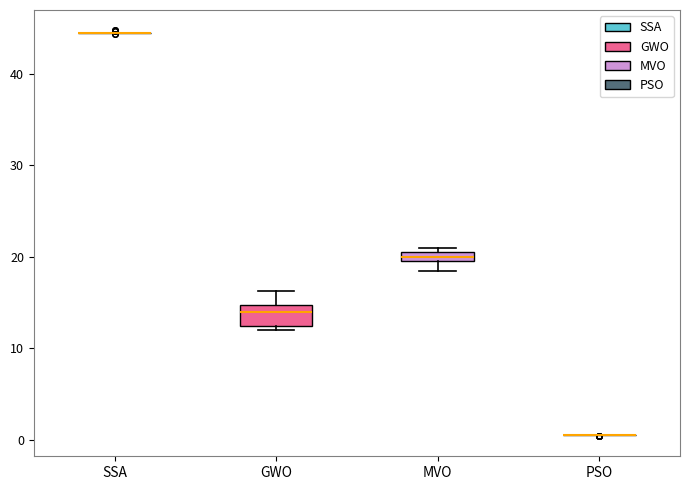

Comparing the boxes themselves (not the whiskers), which one is the tallest?

GWO